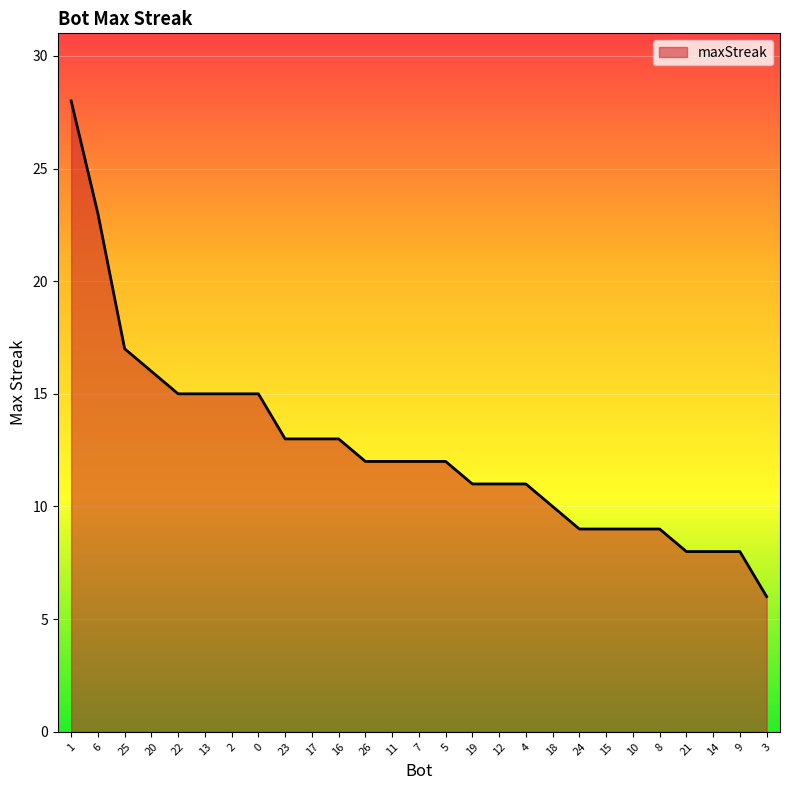

What is the difference between the values at 0 and 11?

3